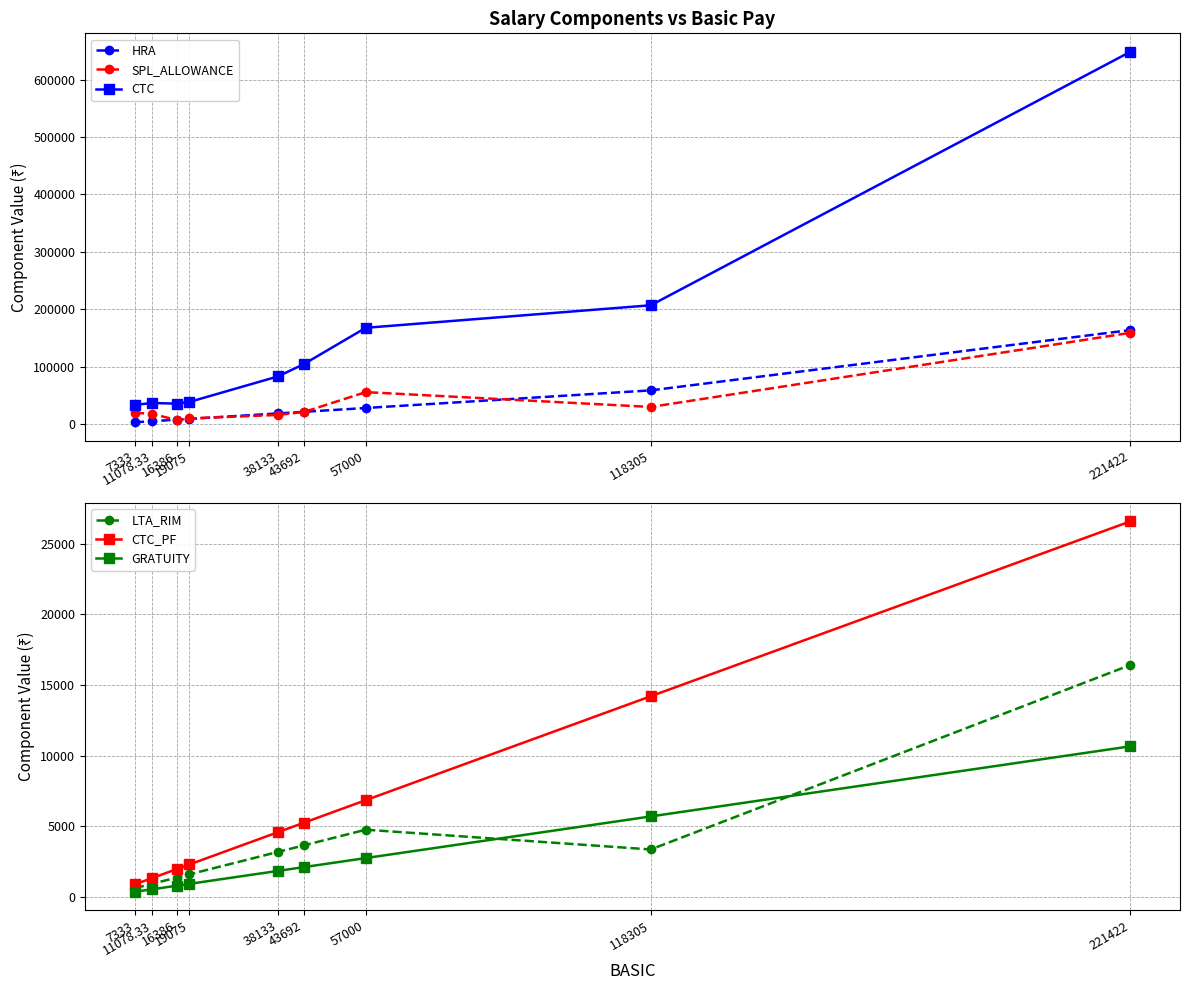

What is the difference between the SPL_ALLOWANCE values at 38133 and 57000?

39650.0